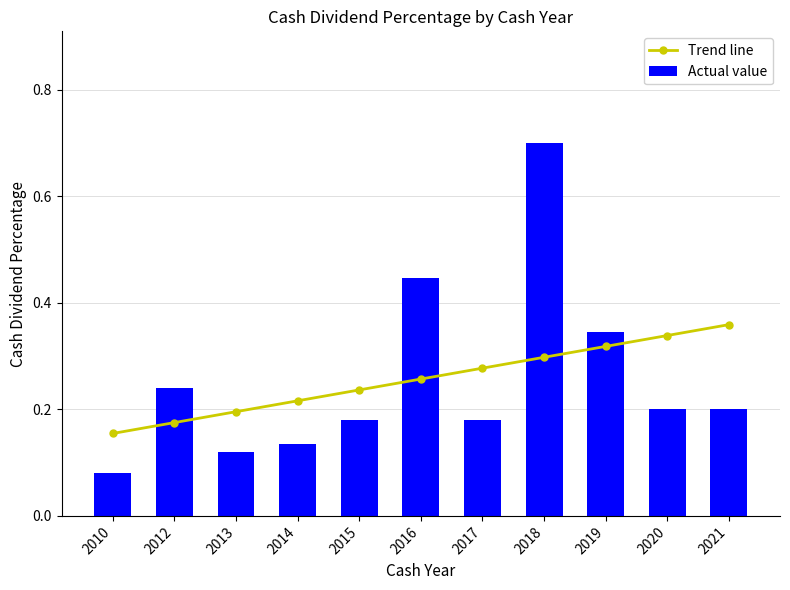

At which label is Trend line closest to 0?

2010